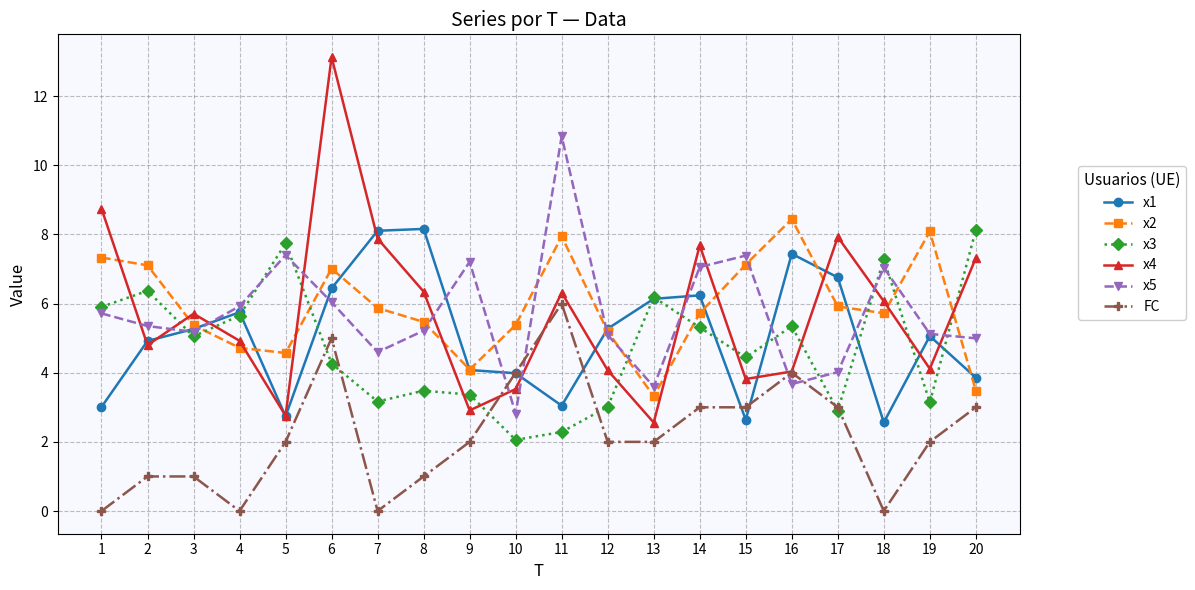

Is it true that x3 equals 3.1 at 14?

False